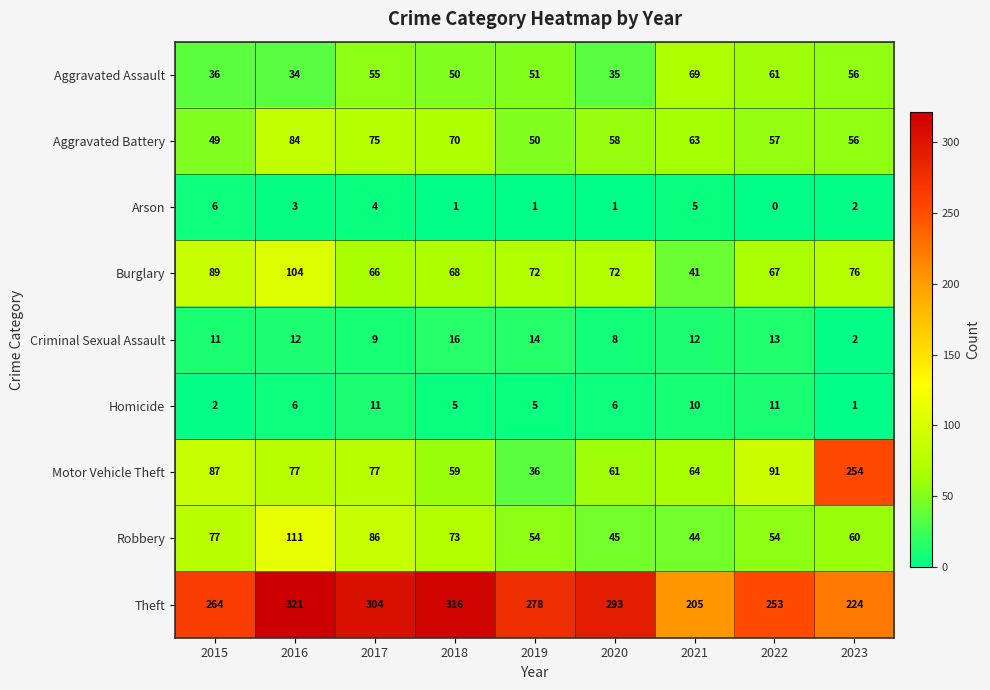

What value does the Arson series have at 2015?

6